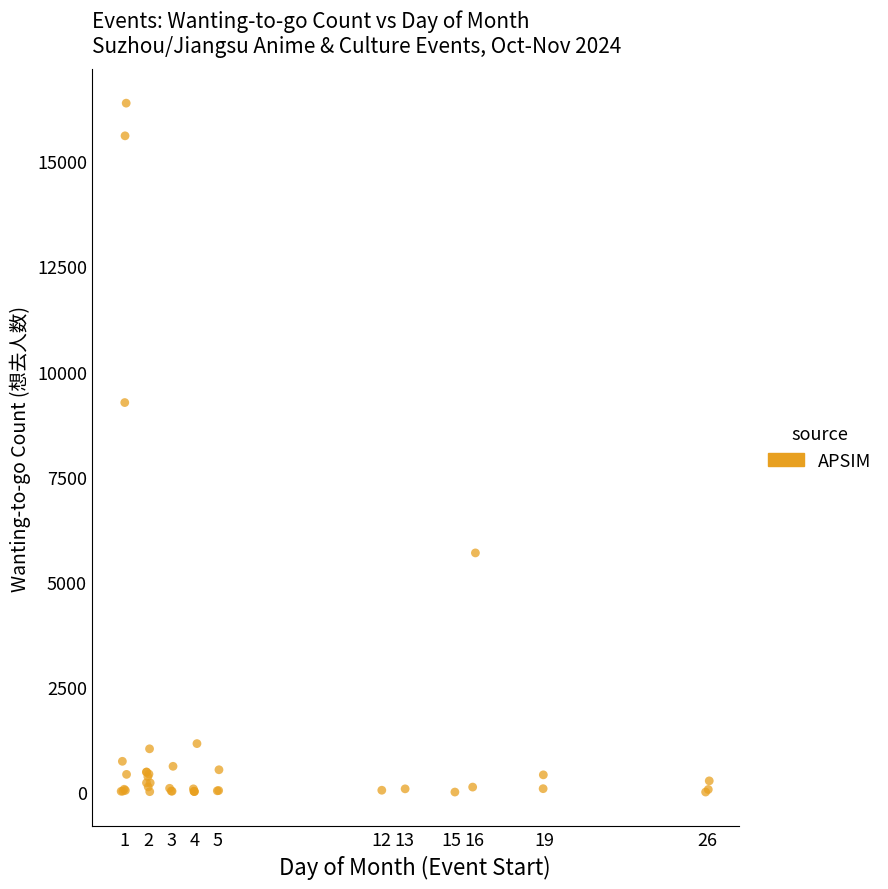

What Y value in the scatter plot is closest to 8192?

9263